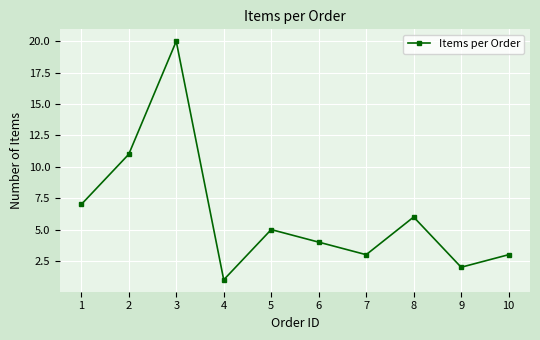

Is it true that the value at 9 is 3?

False